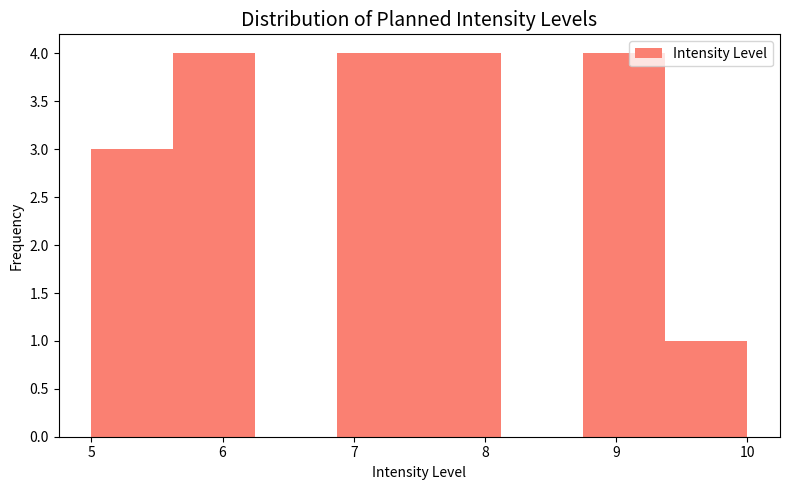

How tall is the bar that spans 9.4 to 10.0 on the x-axis? Neither the bar edges nor the heights are printed on the chart, so give them approximately, as read against the axes.

1